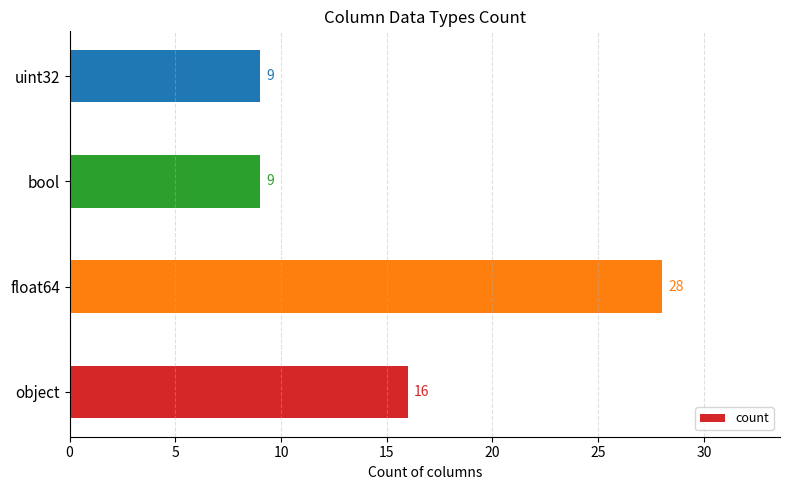

What is the maximum value shown in the chart?

28